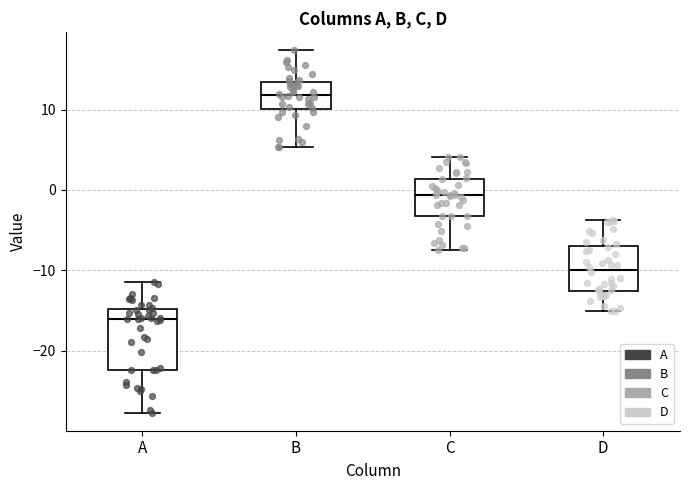

Comparing the boxes themselves (not the whiskers), which one is the tallest?

A